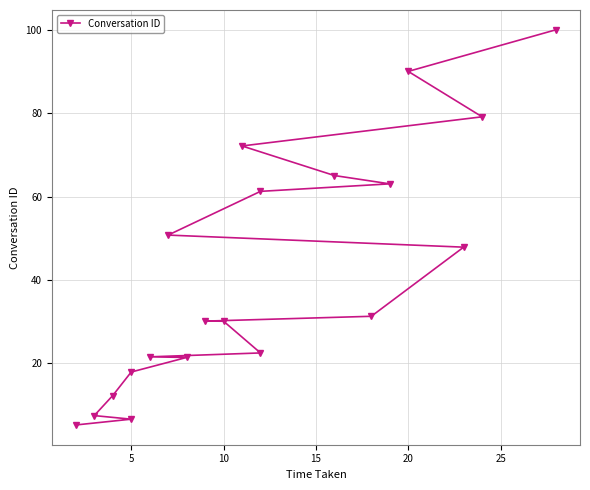

How many series are shown in this chart?

1